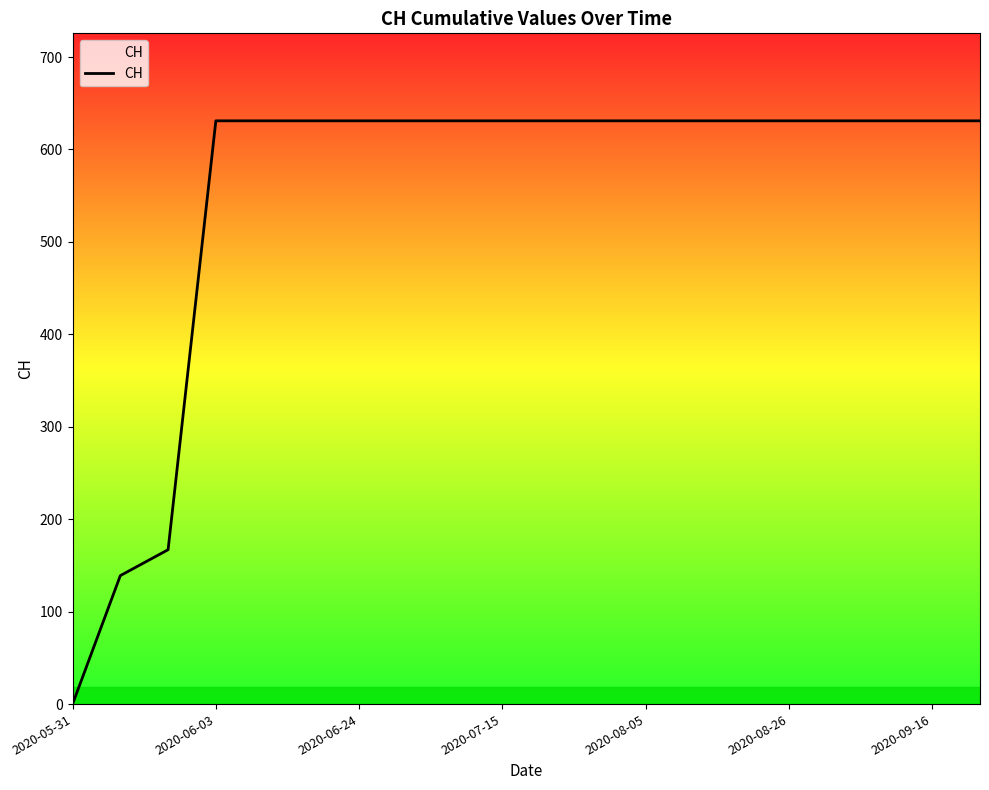

What is the difference between the maximum and minimum values?

631